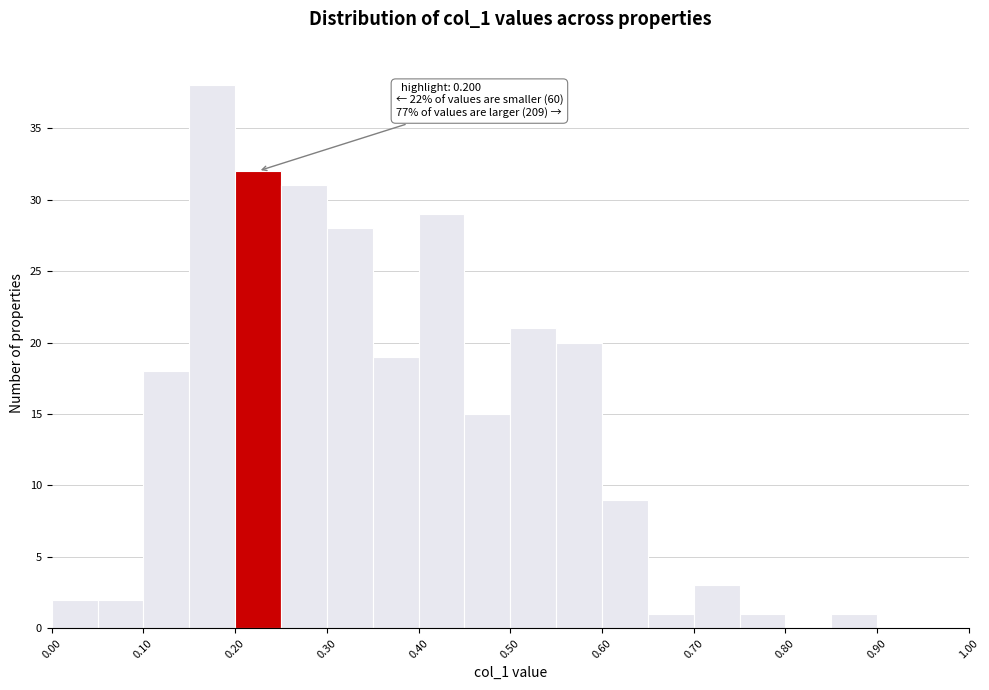

Which range on the x-axis has the tallest bar?

0.15 to 0.20